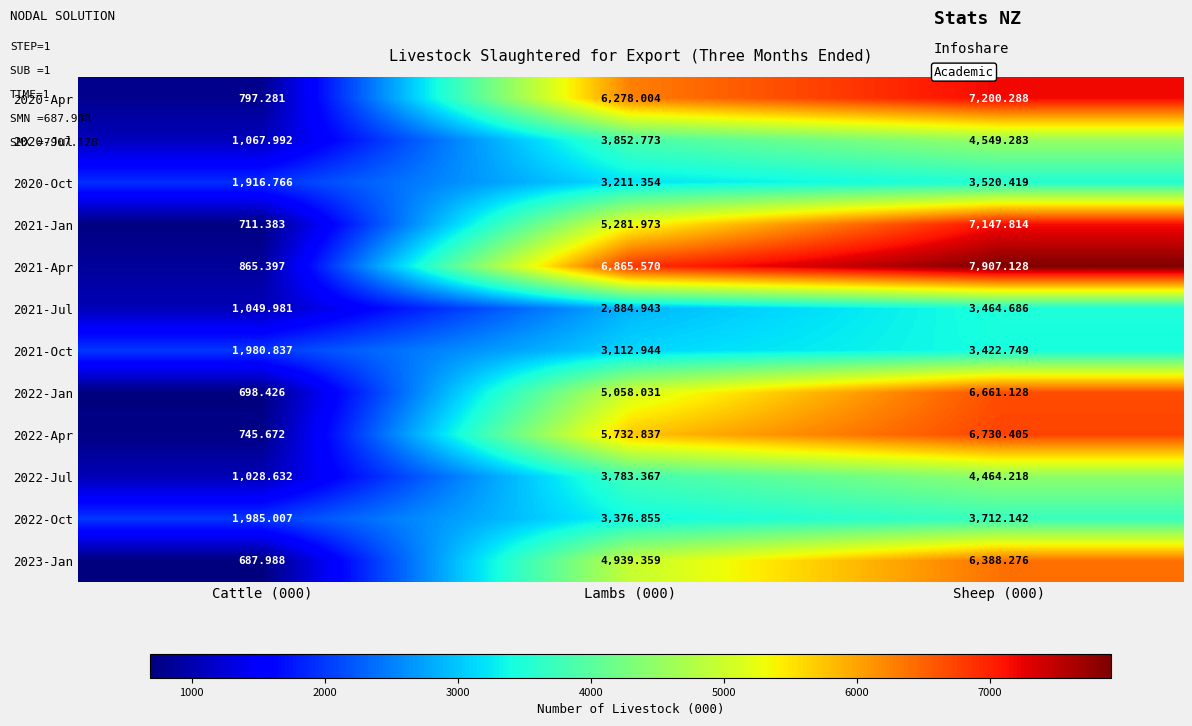

Is the value of 2022-Apr at Cattle (000) greater than the value of 2021-Jan at Sheep (000)?

No